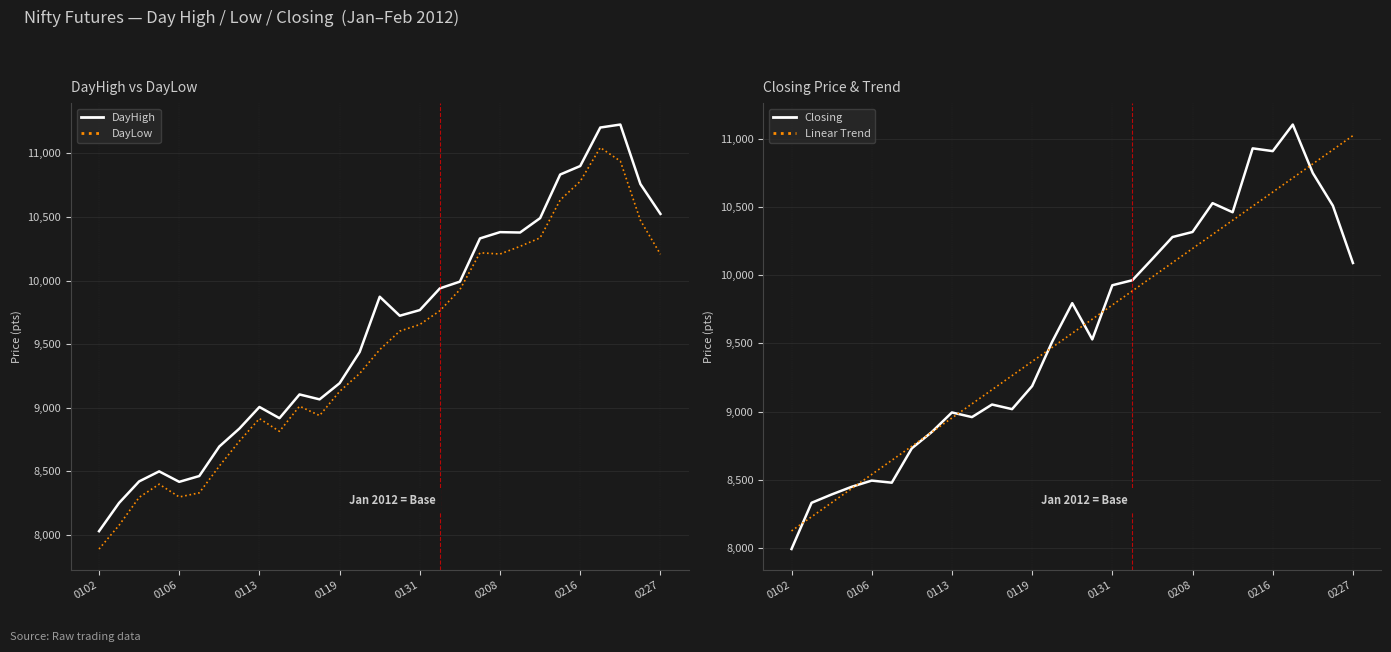

At which label does Linear Trend reach its minimum?

0102